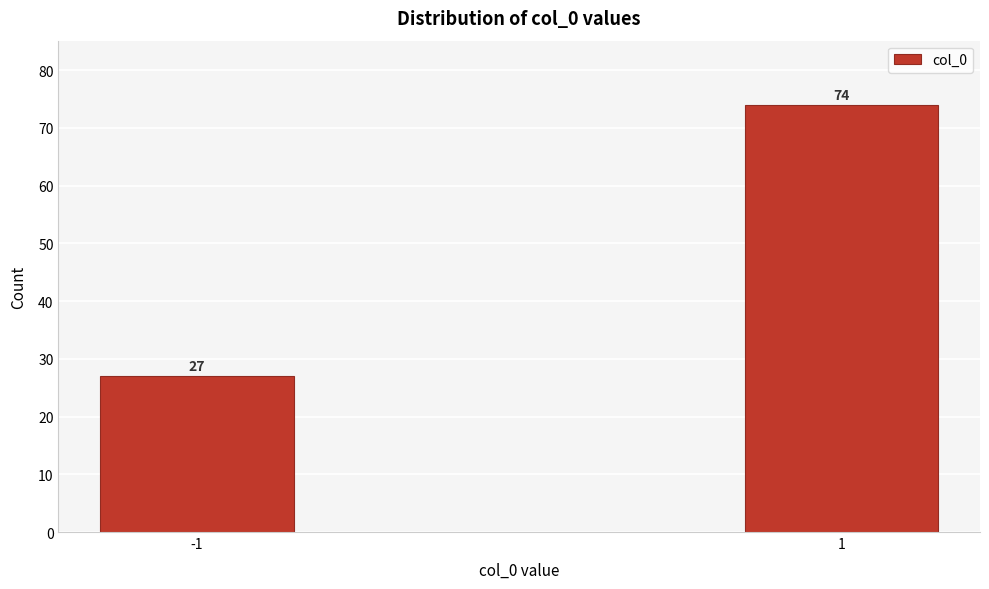

Reading right to left, list all the values displayed in this chart.

1=74	-1=27